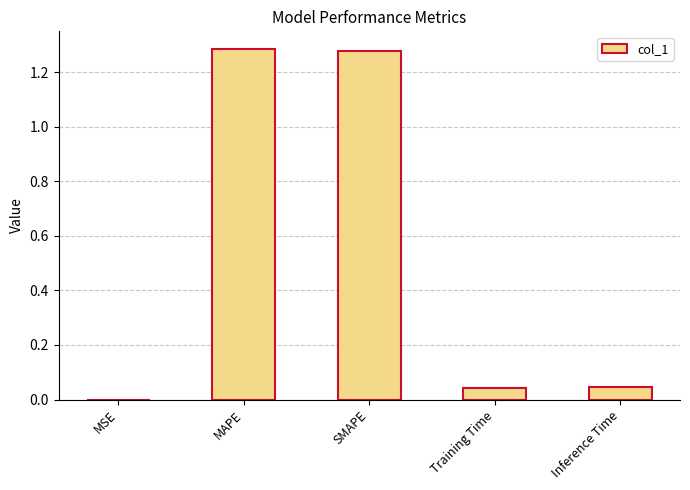

Count the number of data series in this chart.

1